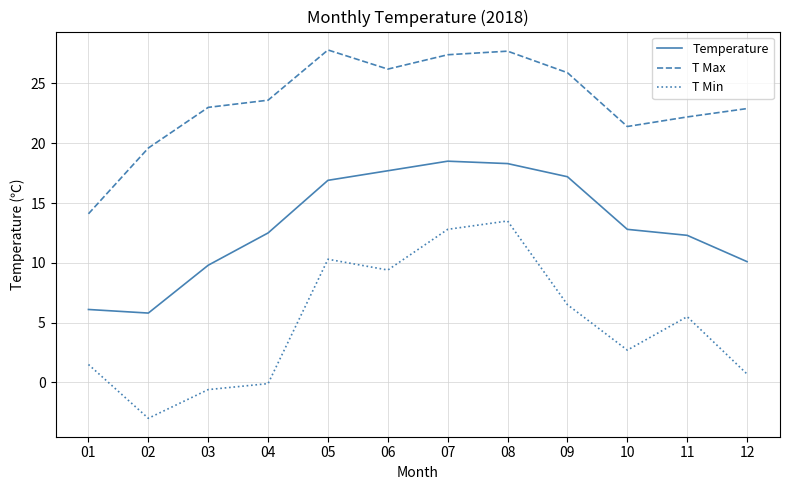

At which label is T Max closest to 20?

02